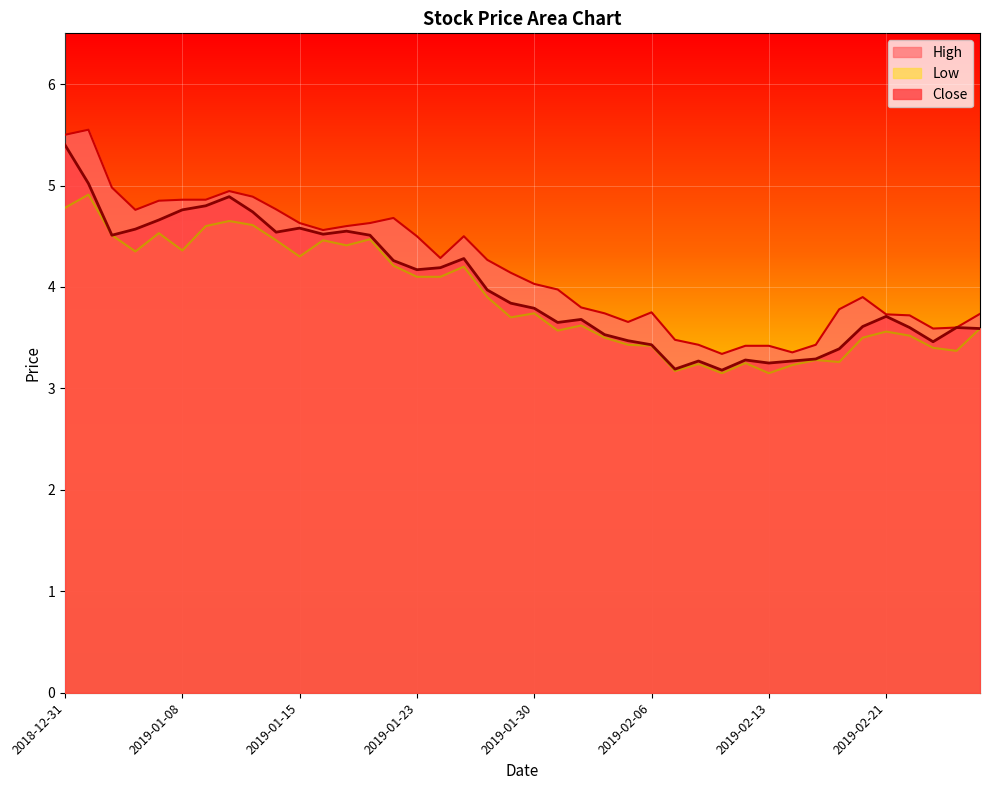

Is the value of High at 2019-02-25 greater than the value of Low at 2019-01-24?

No